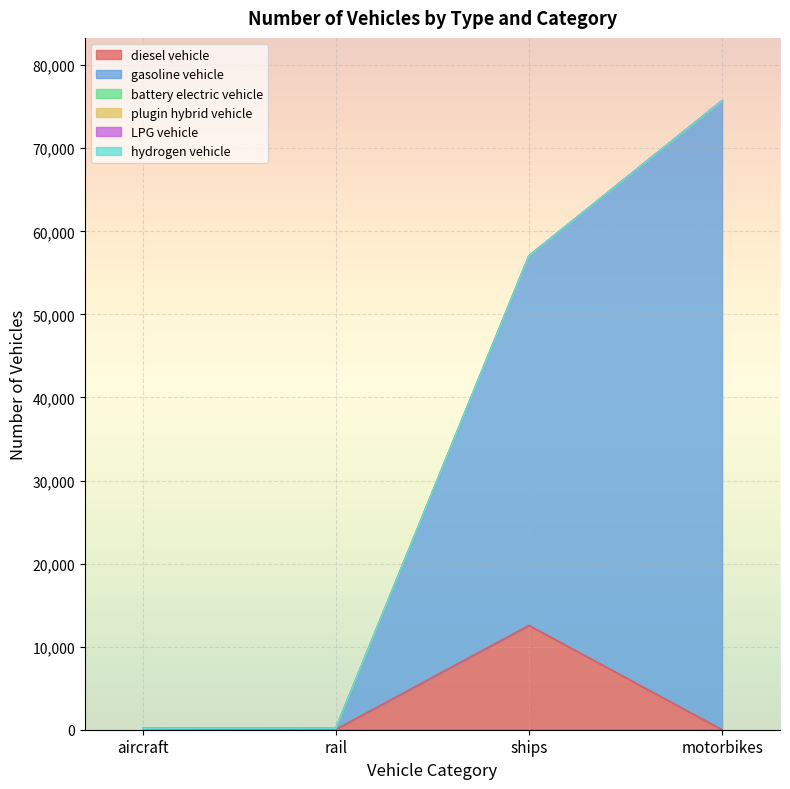

Which category has the lowest value in the plugin hybrid vehicle series?

aircraft